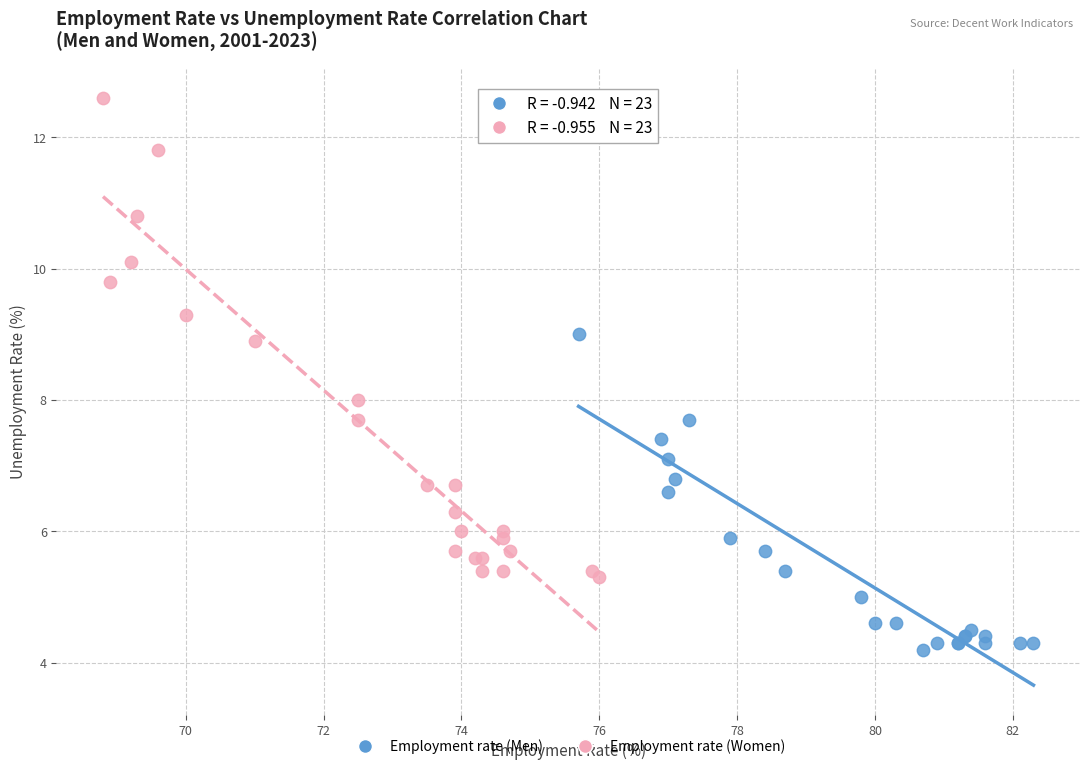

Which series contains the lowest Y value?

Employment rate (Men)